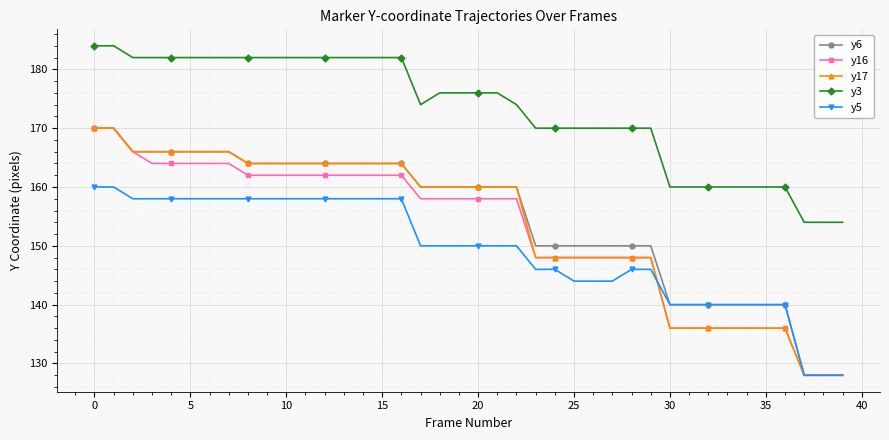

At how many categories does at least one series exceed 179?

17